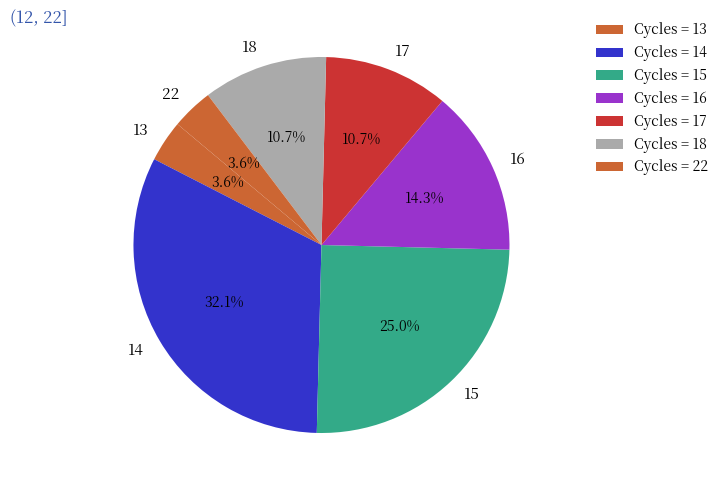

Do 17 and 13 together represent more than half of the pie?

No